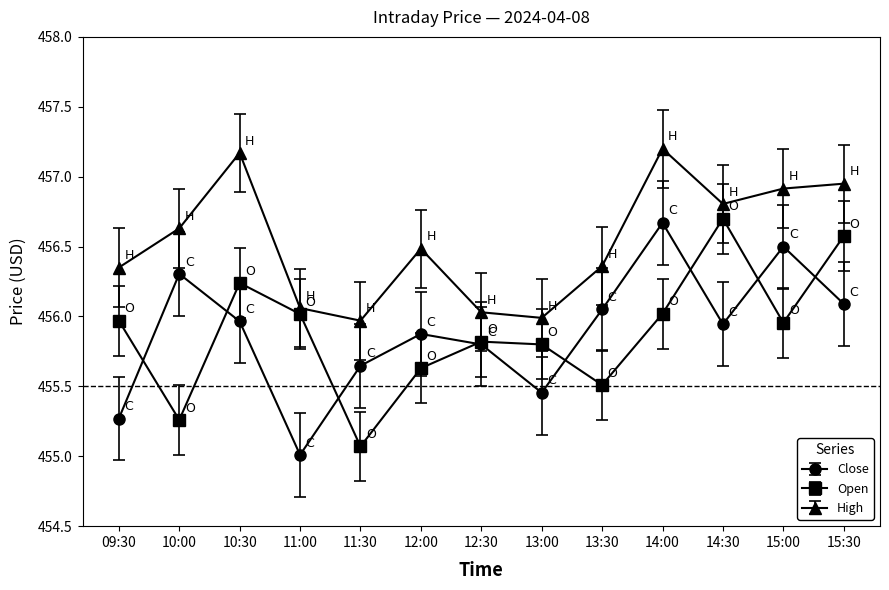

Is it true that Close equals 456.7 at 14:00?

True